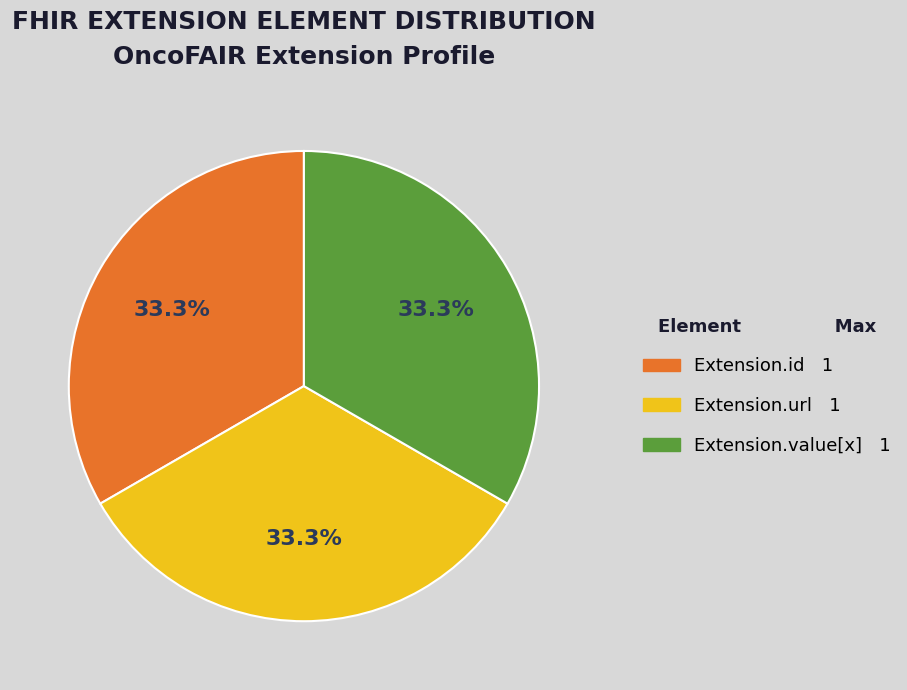

Is there a majority slice in this chart?

No